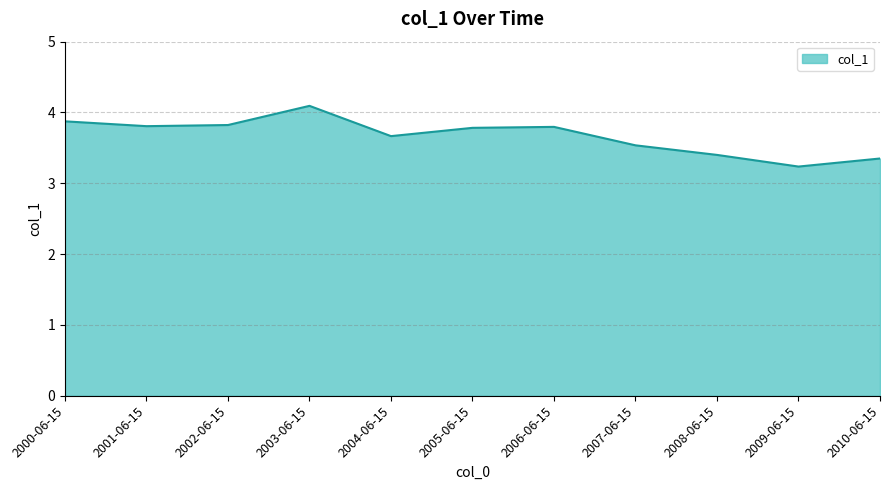

How many categories are shown in the chart?

11